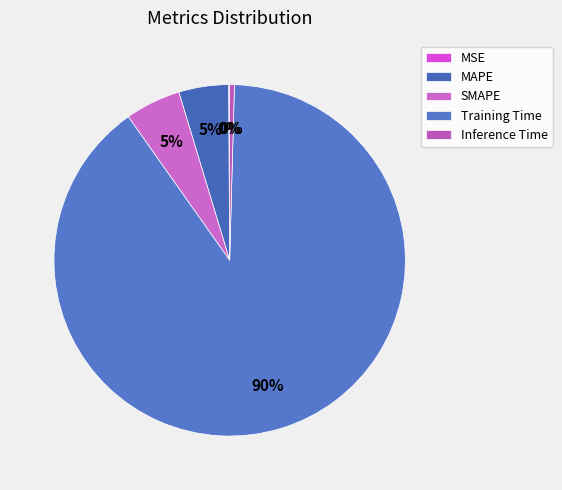

The MAPE slice represents 15% of the pie. True or false?

False